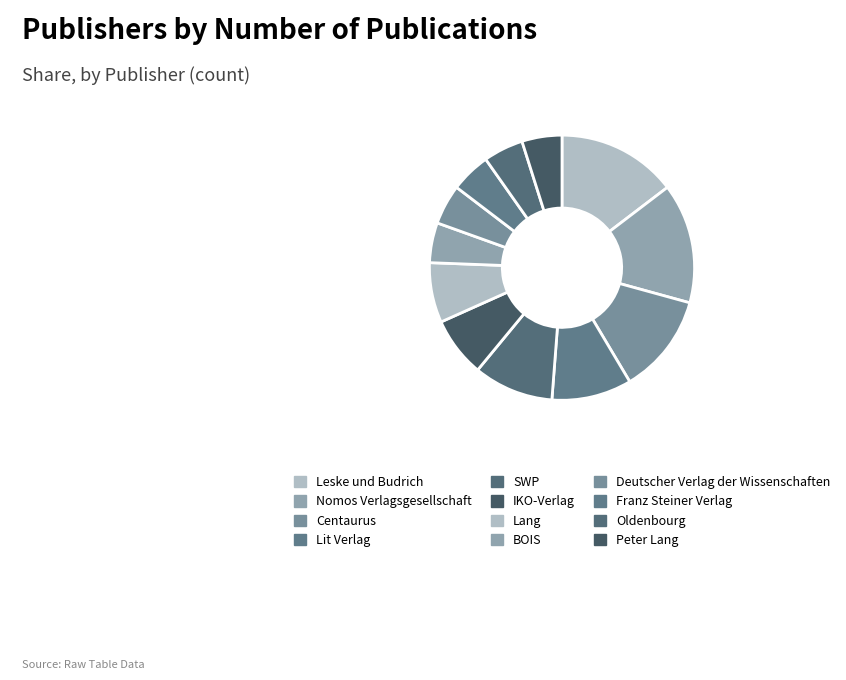

Rank the categories by value from highest to lowest.

Leske und Budrich, Nomos Verlagsgesellschaft, Centaurus, Lit Verlag, SWP, IKO-Verlag, Lang, BOIS, Deutscher Verlag der Wissenschaften, Franz Steiner Verlag, Oldenbourg, Peter Lang